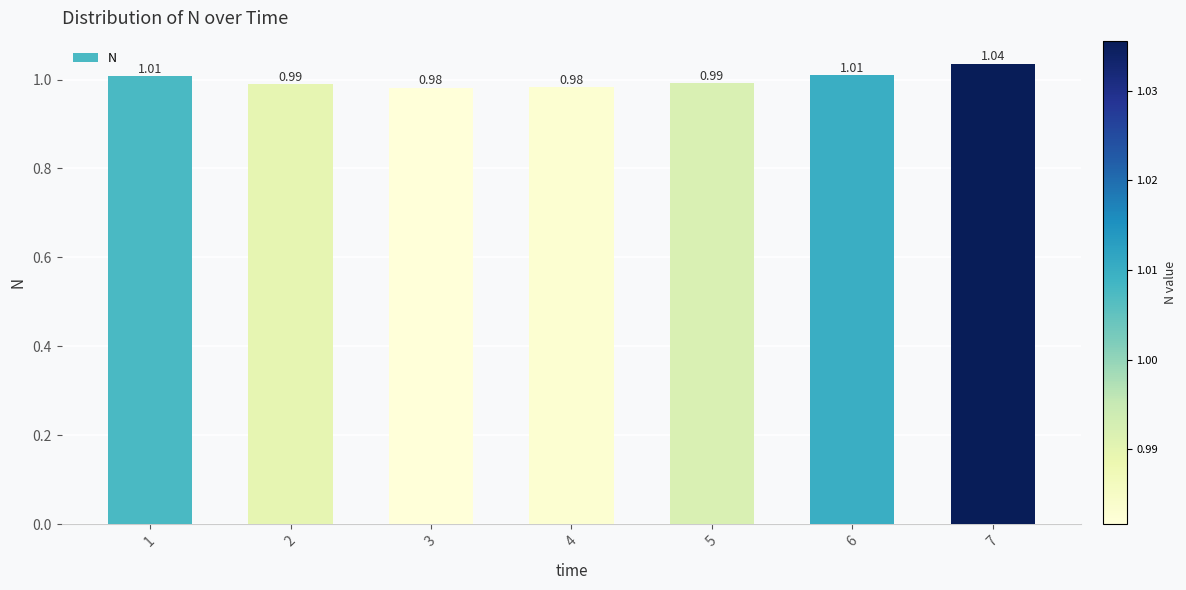

Between 4 and 5, which is larger?

5